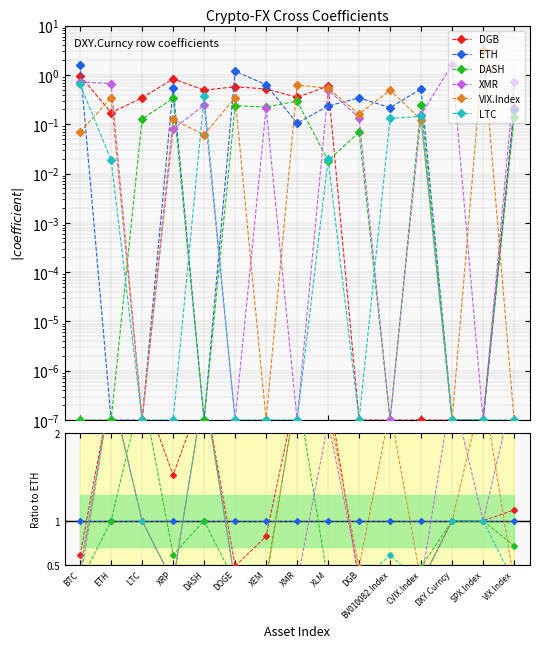

What is the difference between the maximum and minimum values in the VIX.Index series?

2.2